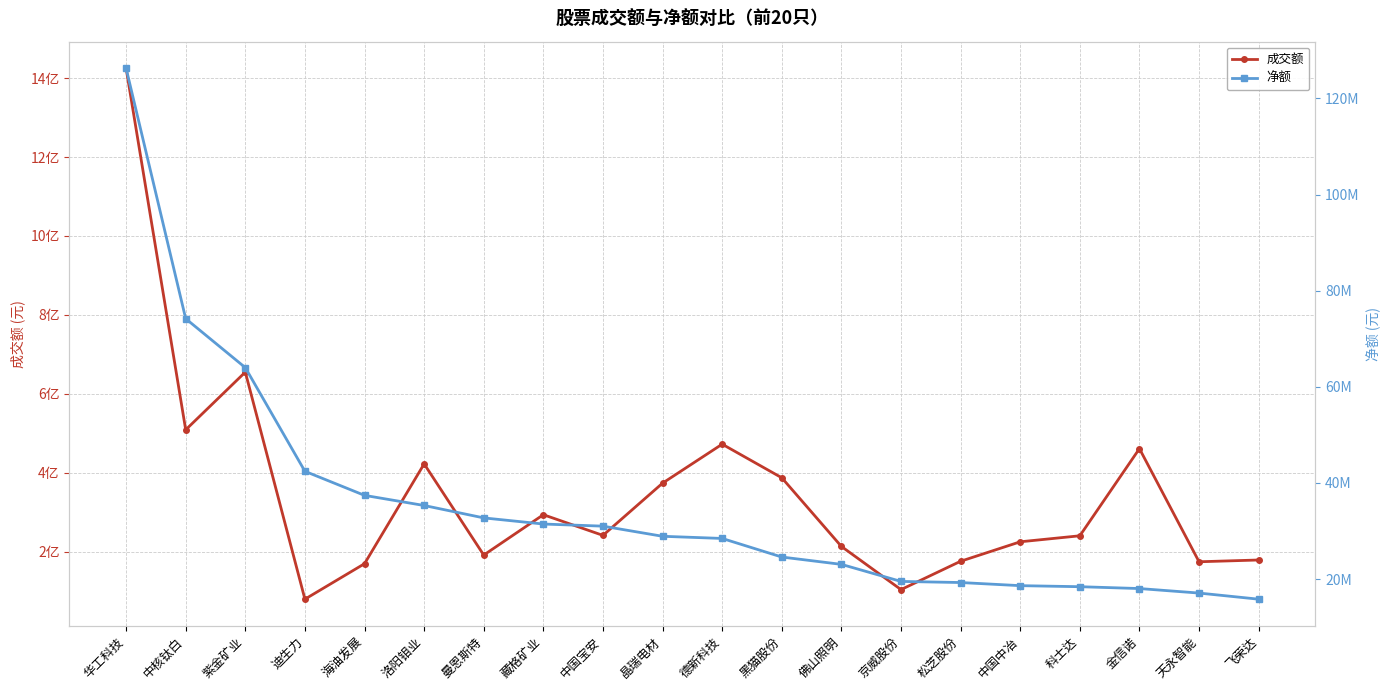

True or false: 成交额 has a value of 178559171 at 飞荣达.

True